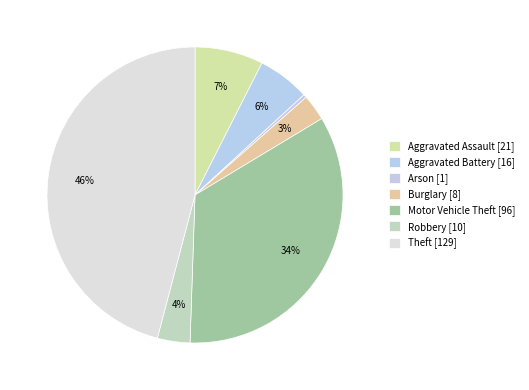

Count the number of slices in the pie.

7